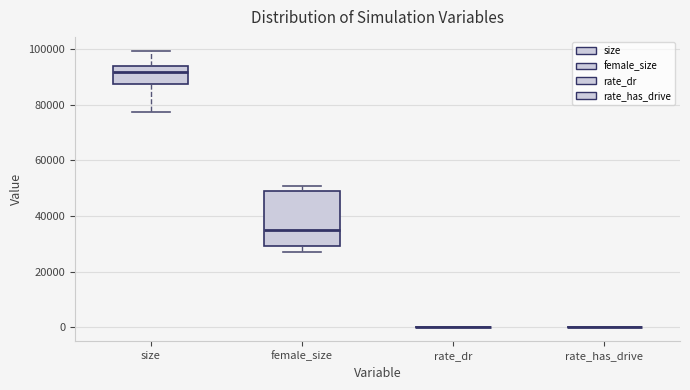

Reading left to right, read every box against the y-axis: the position of its median line, the range the box covers, and the ends of its whiskers. The values are not printed on the chart, so give them approximately, as read against the axis.

size: median 92000, box 88000 to 94000, whiskers 78000 to 100000
female_size: median 34000, box 30000 to 50000, whiskers 28000 to 50000 (just above the box's upper edge)
rate_dr: box collapsed to a line at 0, whiskers 0 to 0
rate_has_drive: box collapsed to a line at 0, whiskers 0 to 0